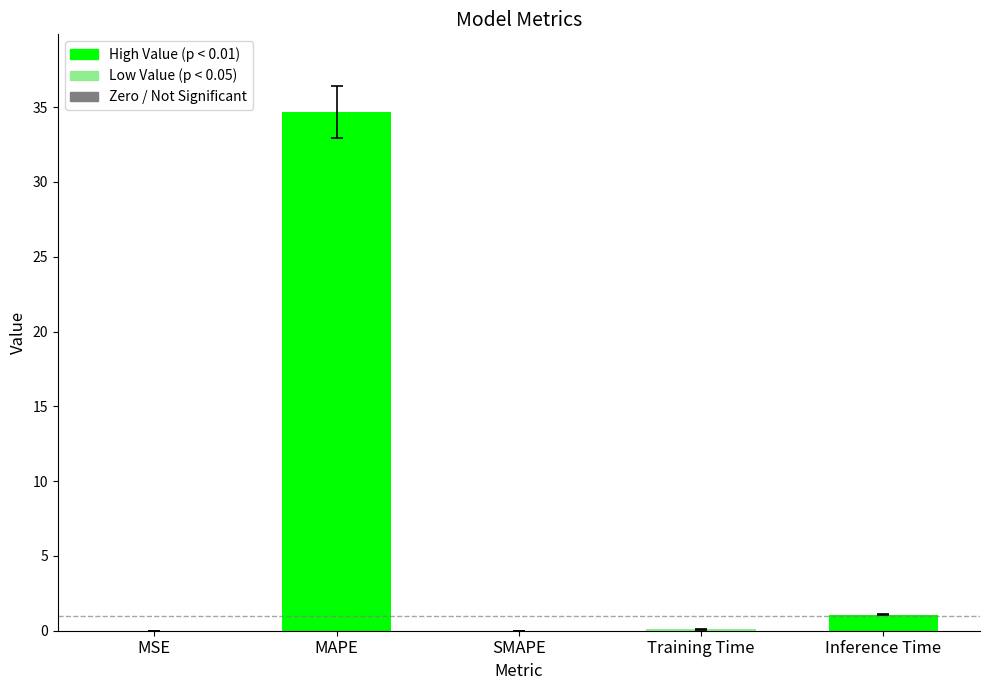

Which label corresponds to the largest value in the chart?

MAPE